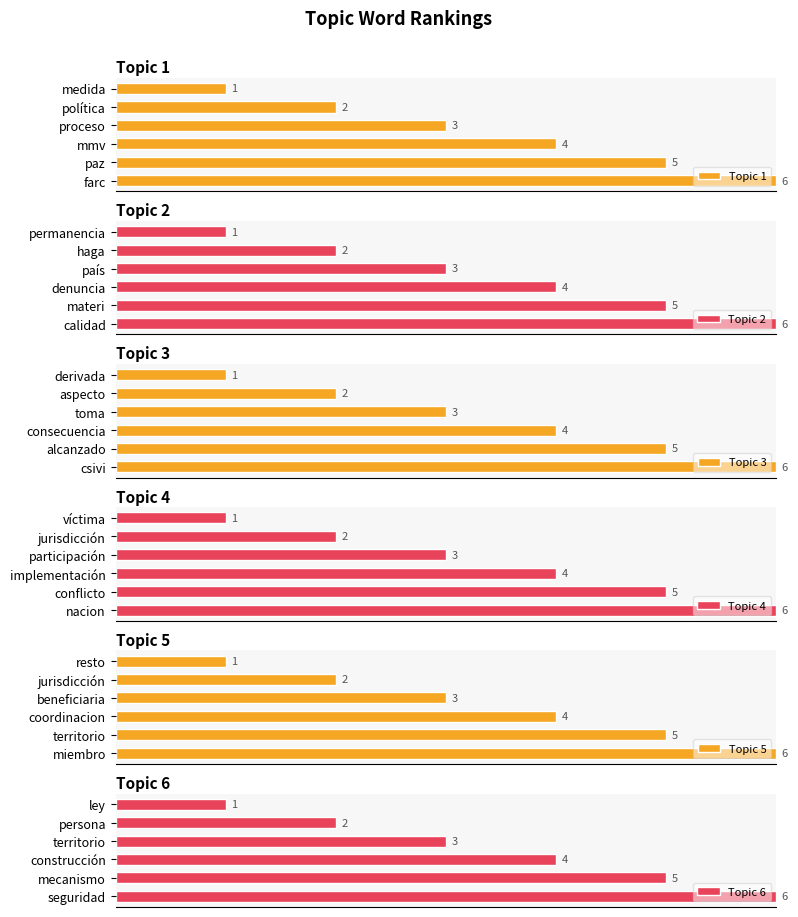

What is the maximum value for Topic 5?

6